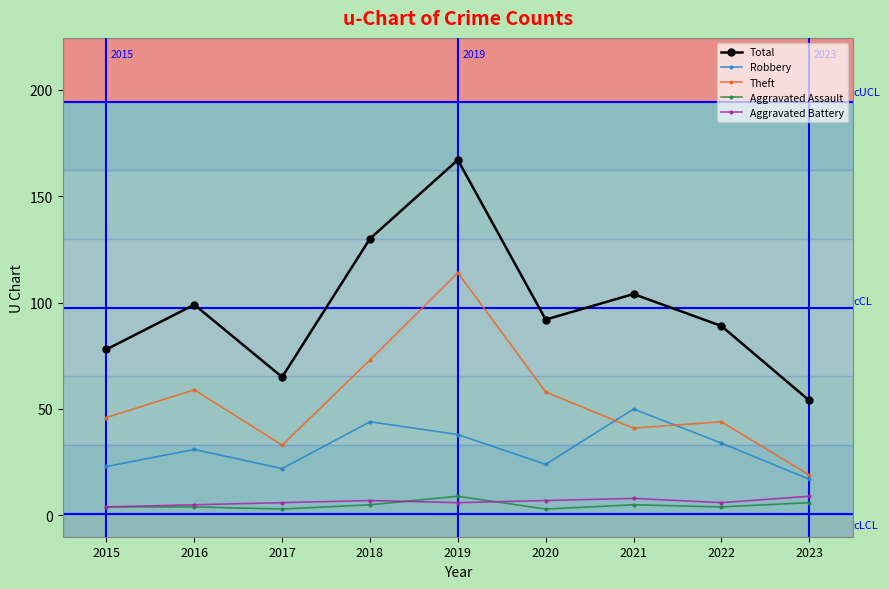

What is the value of the Robbery point at the 7th from the left?

50